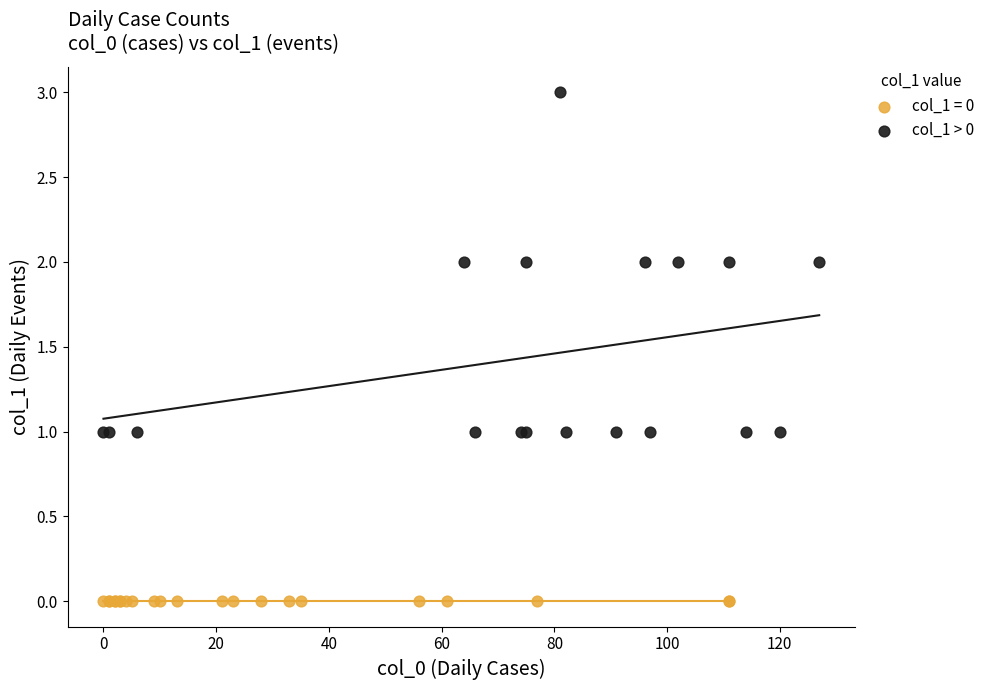

Which series contains the highest Y value?

col_1 > 0